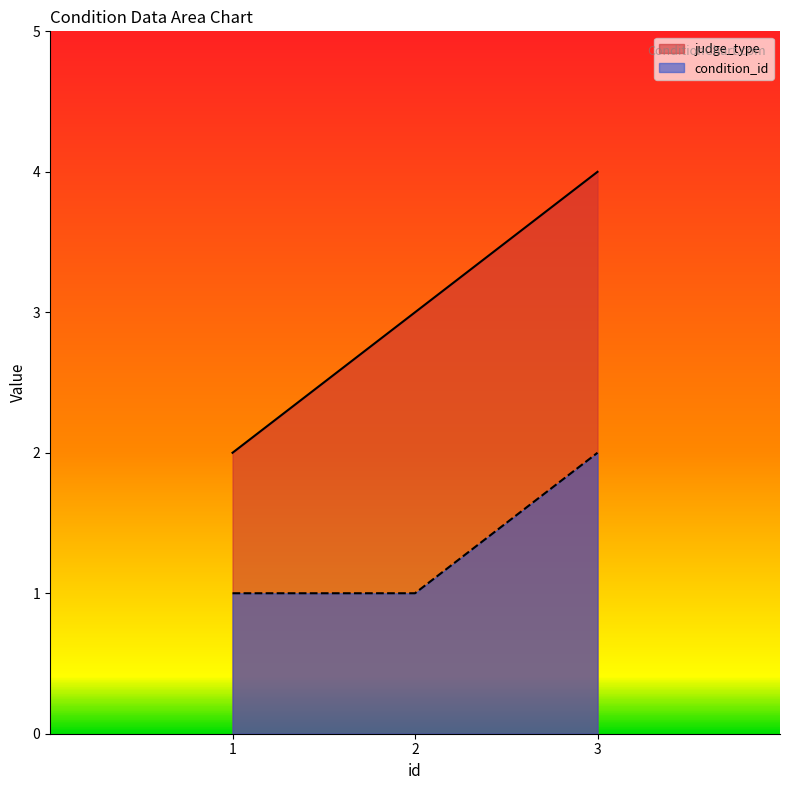

At how many categories does at least one series exceed 3?

1